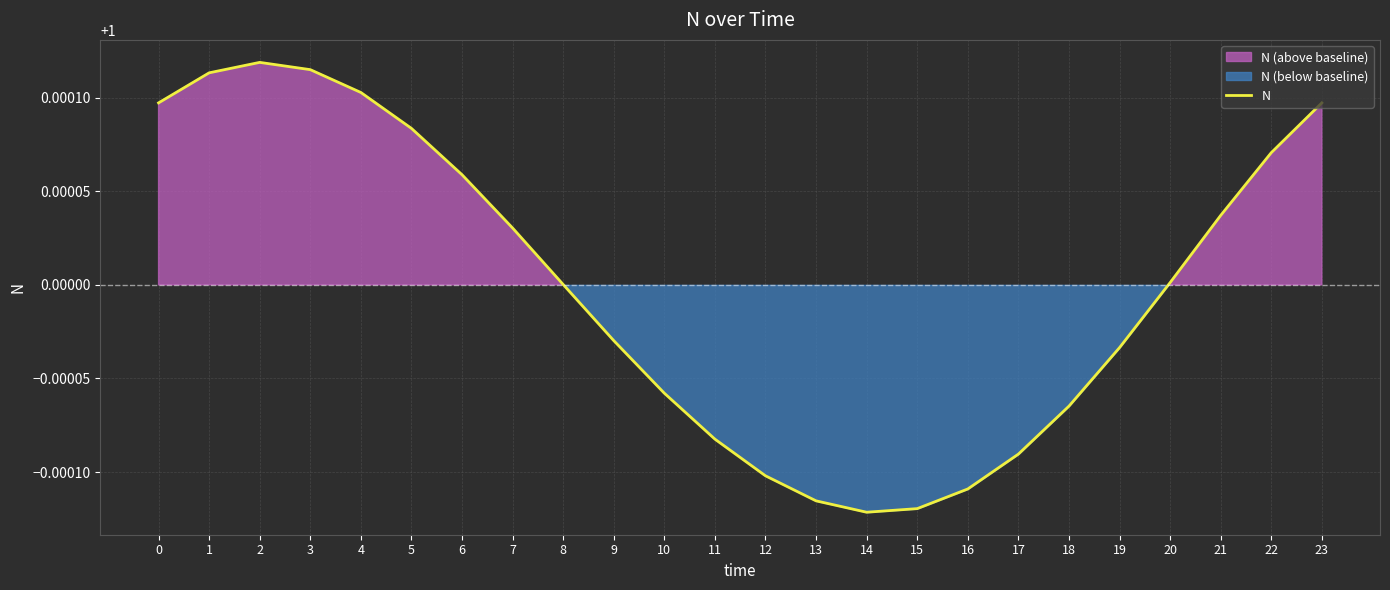

Read the value at 12.

1.0